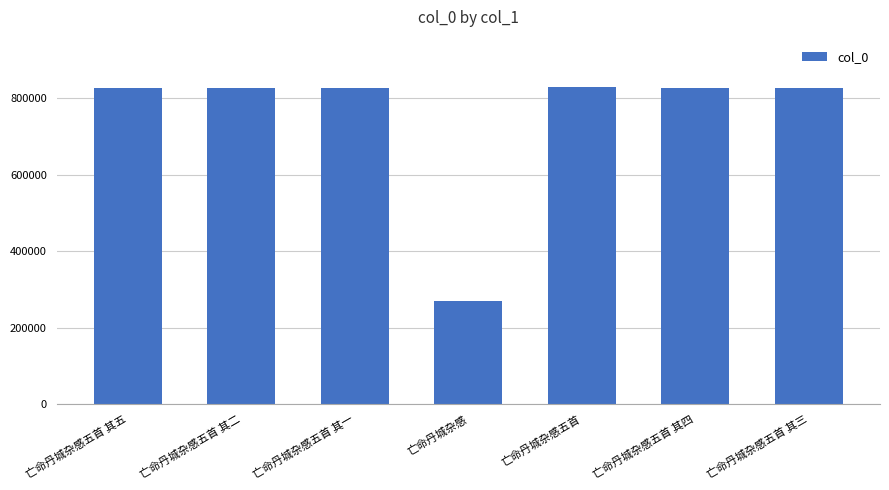

What is the minimum value shown in the chart?

268753